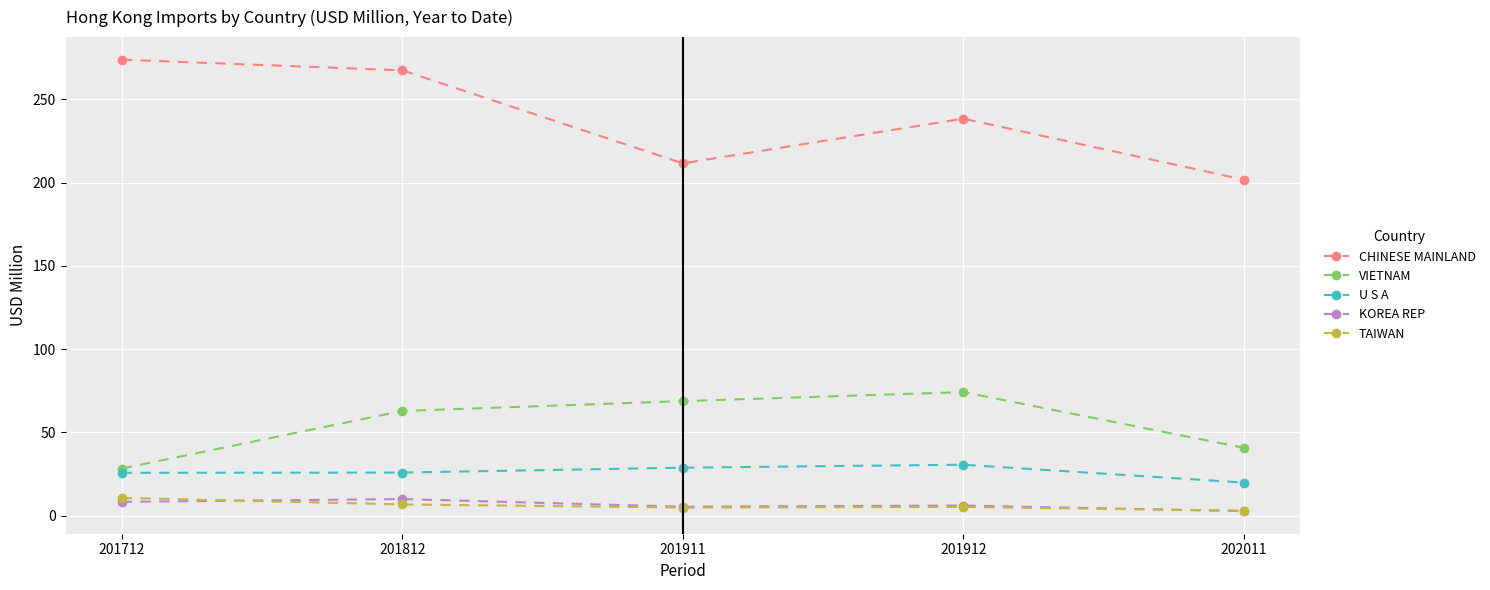

What is the value of the U S A point at the 1st from the left?

25.7